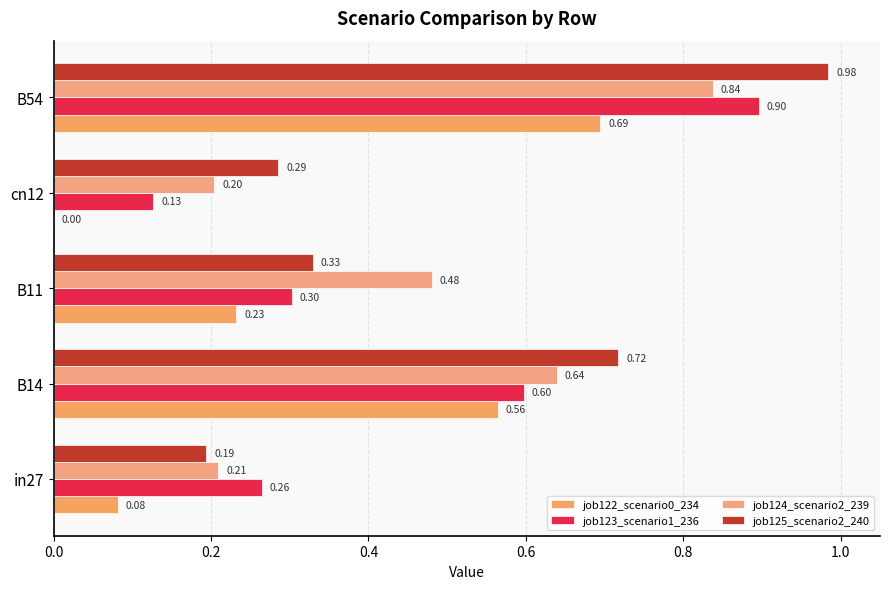

How many values in the job122_scenario0_234 series exceed 0?

4